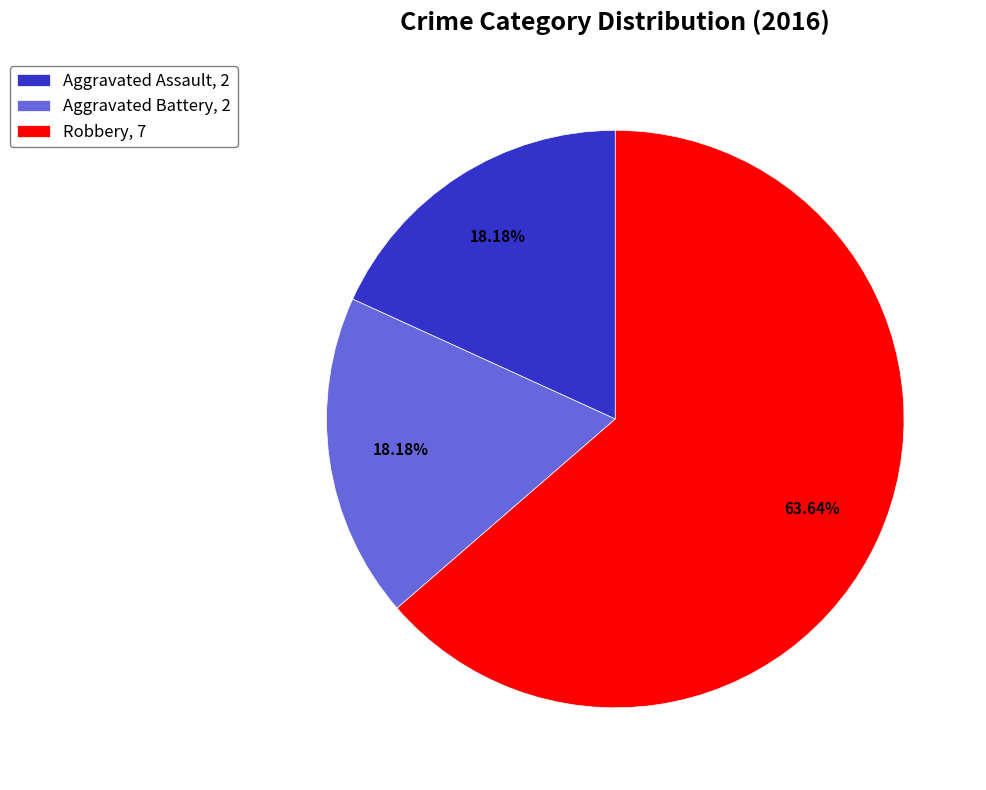

To the nearest percent, what is the difference between the Robbery and Aggravated Assault slice percentages?

45%